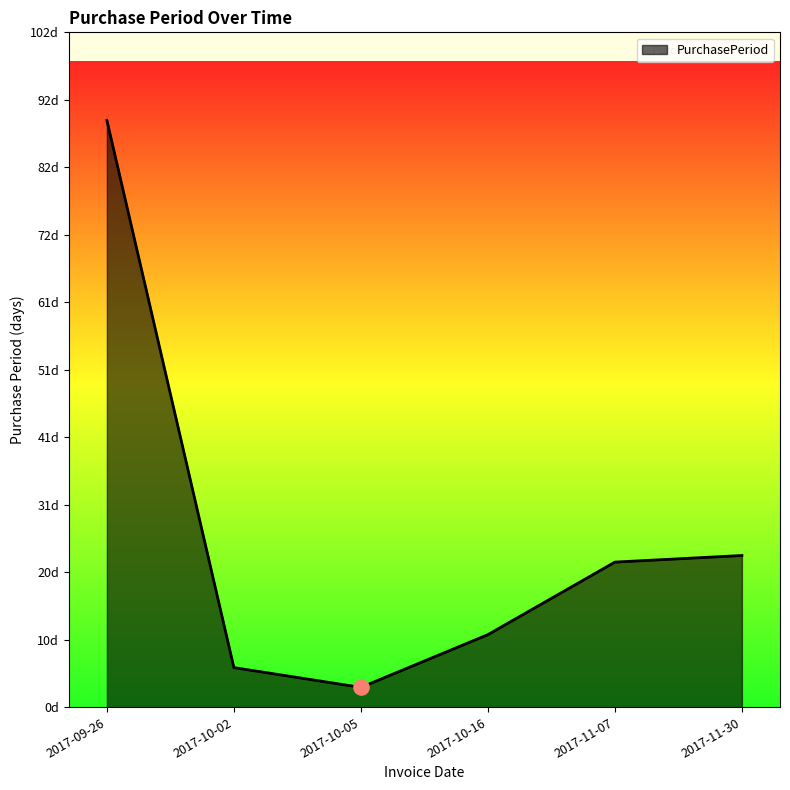

Approximately how many times larger is the value at 2017-10-02 compared to 2017-10-16?

0.5